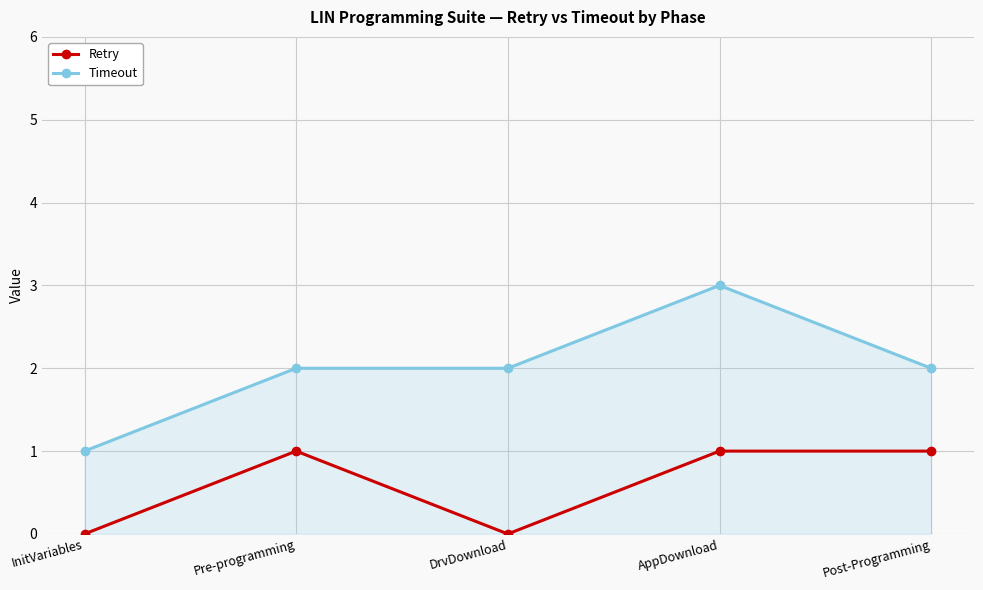

What is the maximum value shown in the chart?

3